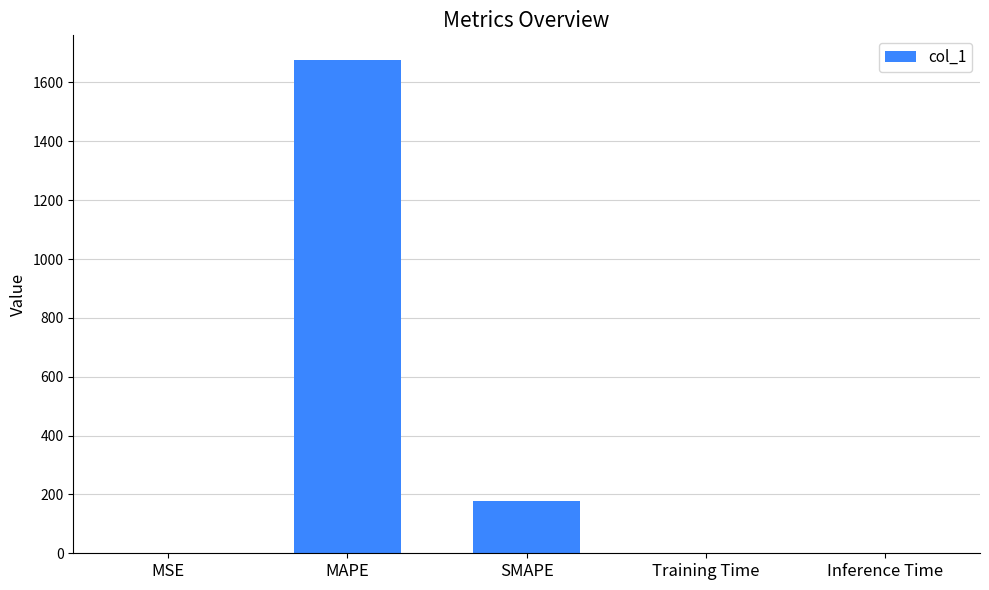

Where is the data nearest to the value 838?

SMAPE